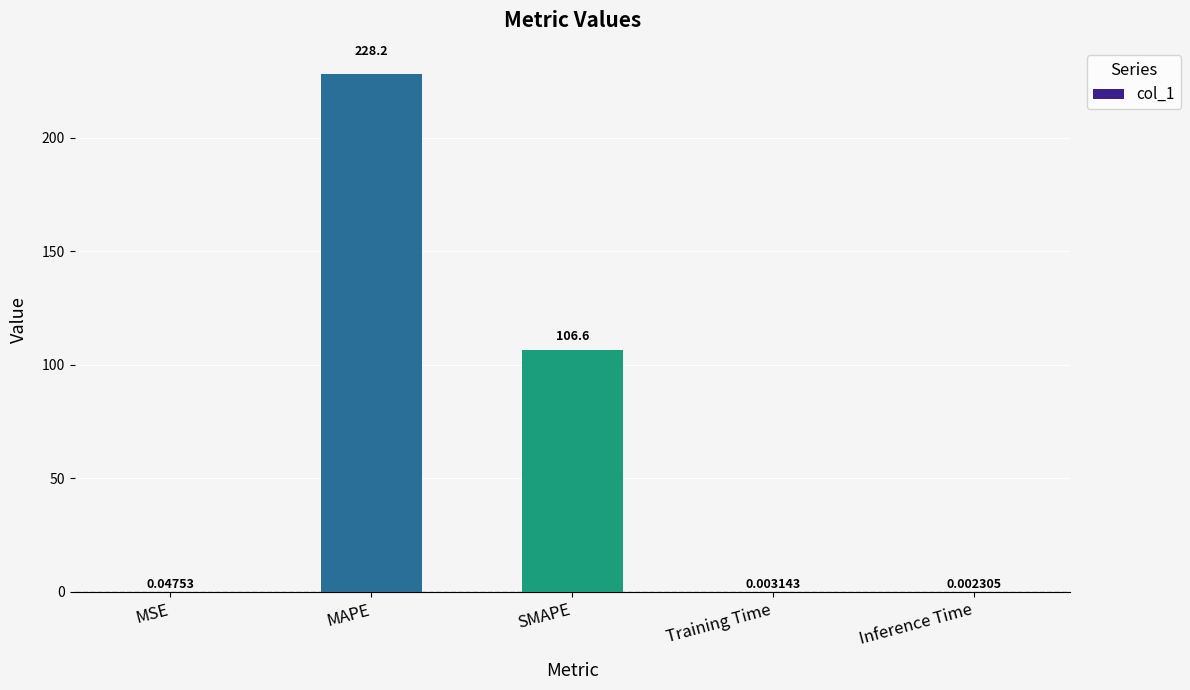

What is the maximum value shown in the chart?

228.2